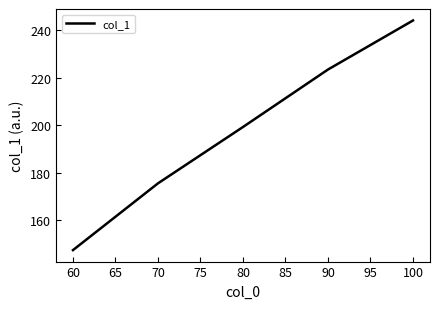

Rank the categories by value from lowest to highest.

60, 70, 80, 90, 100